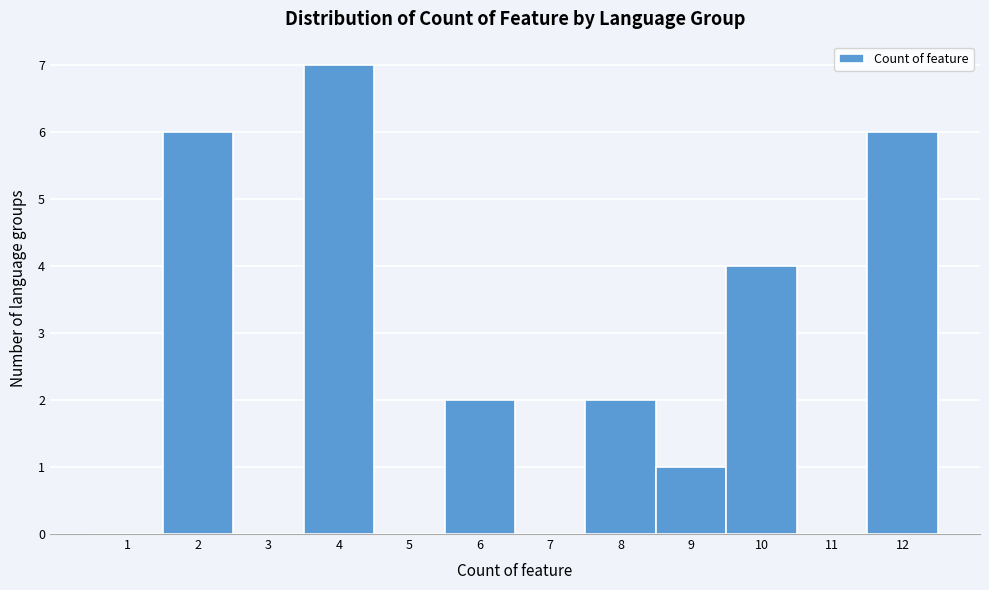

Reading left to right, transcribe all the data shown in this chart.

1=0	2=6	3=0	4=7	5=0	6=2	7=0	8=2	9=1	10=4	11=0	12=6